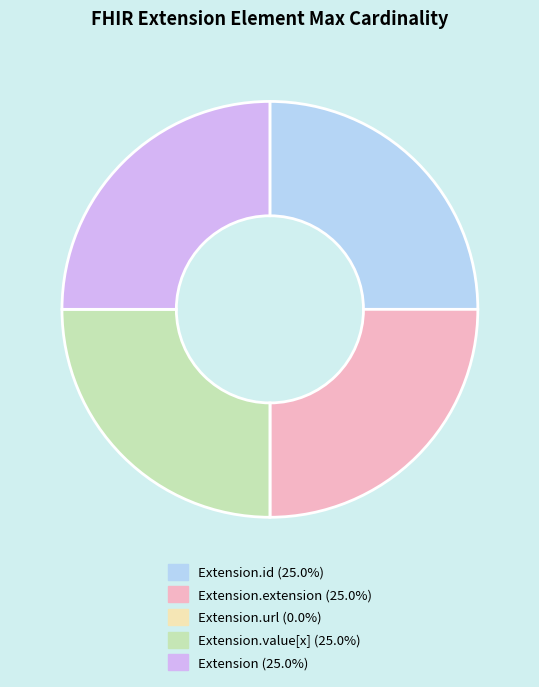

Is there a majority slice in this chart?

No